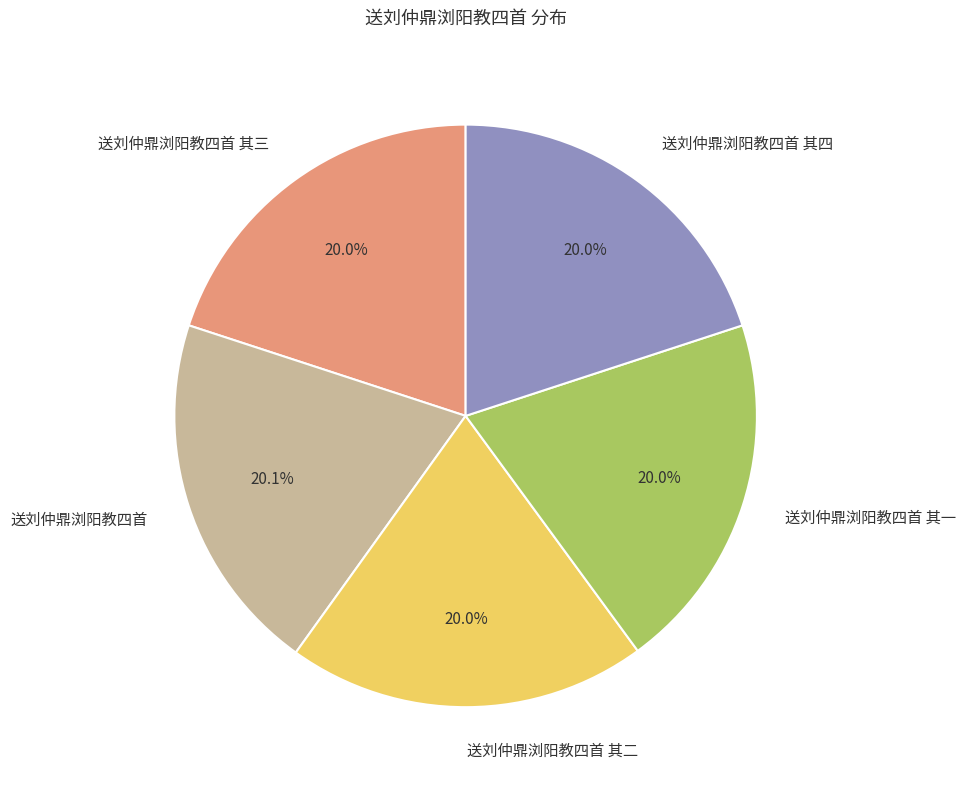

Is the sum of 送刘仲鼎浏阳教四首 其二 and 送刘仲鼎浏阳教四首 greater than half?

No